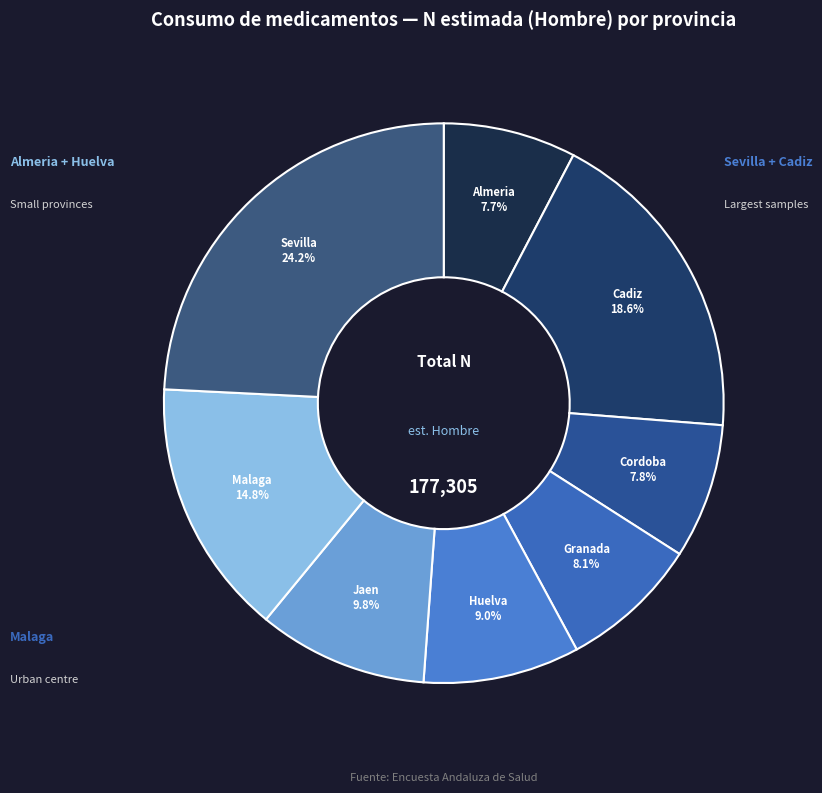

To the nearest percent, what is the average slice percentage?

12%